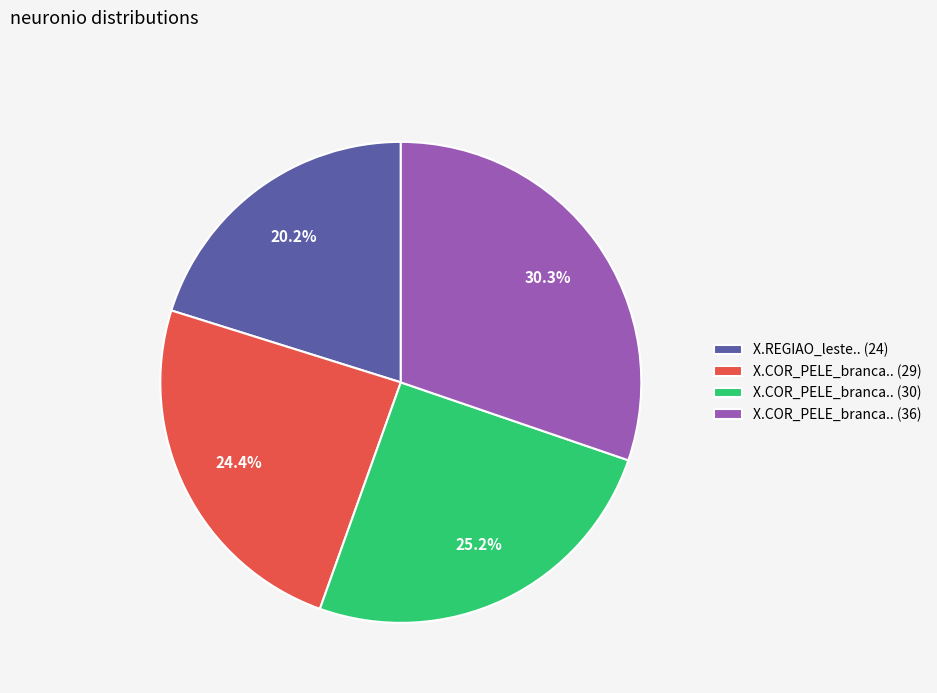

Count the number of slices in the pie.

4